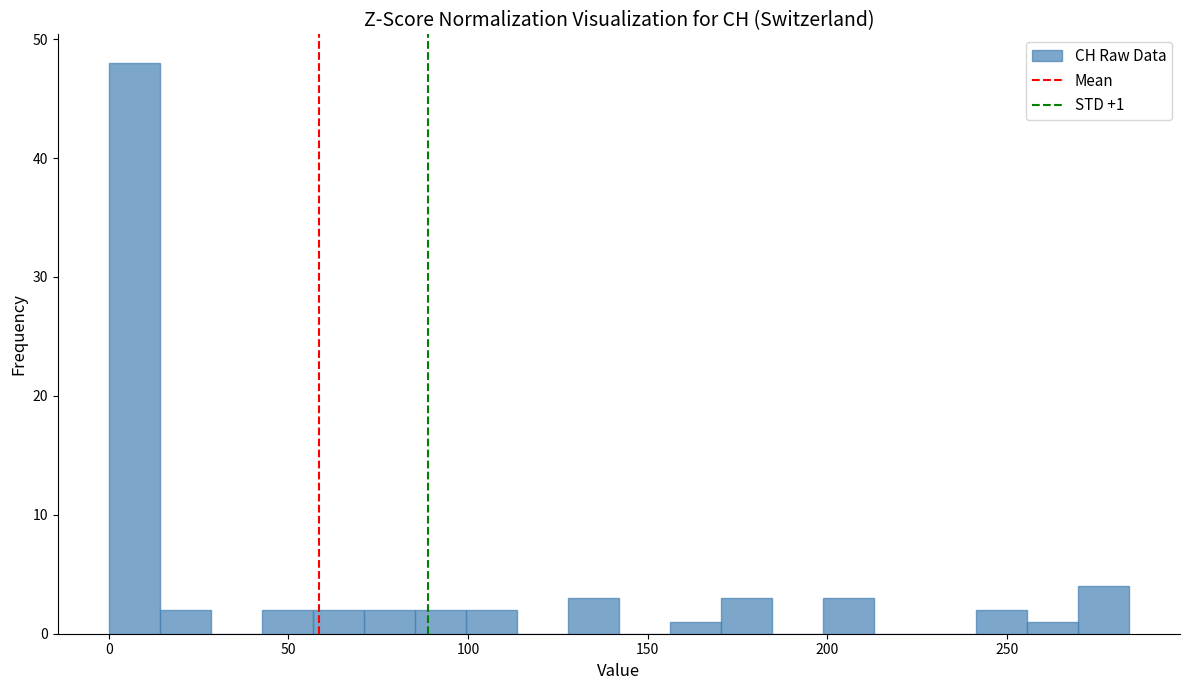

Around what value on the x-axis is the tallest bar? Give the approximate position of its centre, as read against the axis.

5